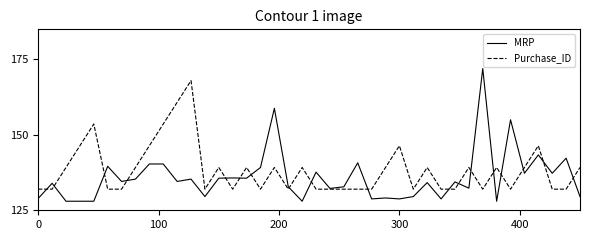

List the series in order of their peak value, highest first.

MRP, Purchase_ID